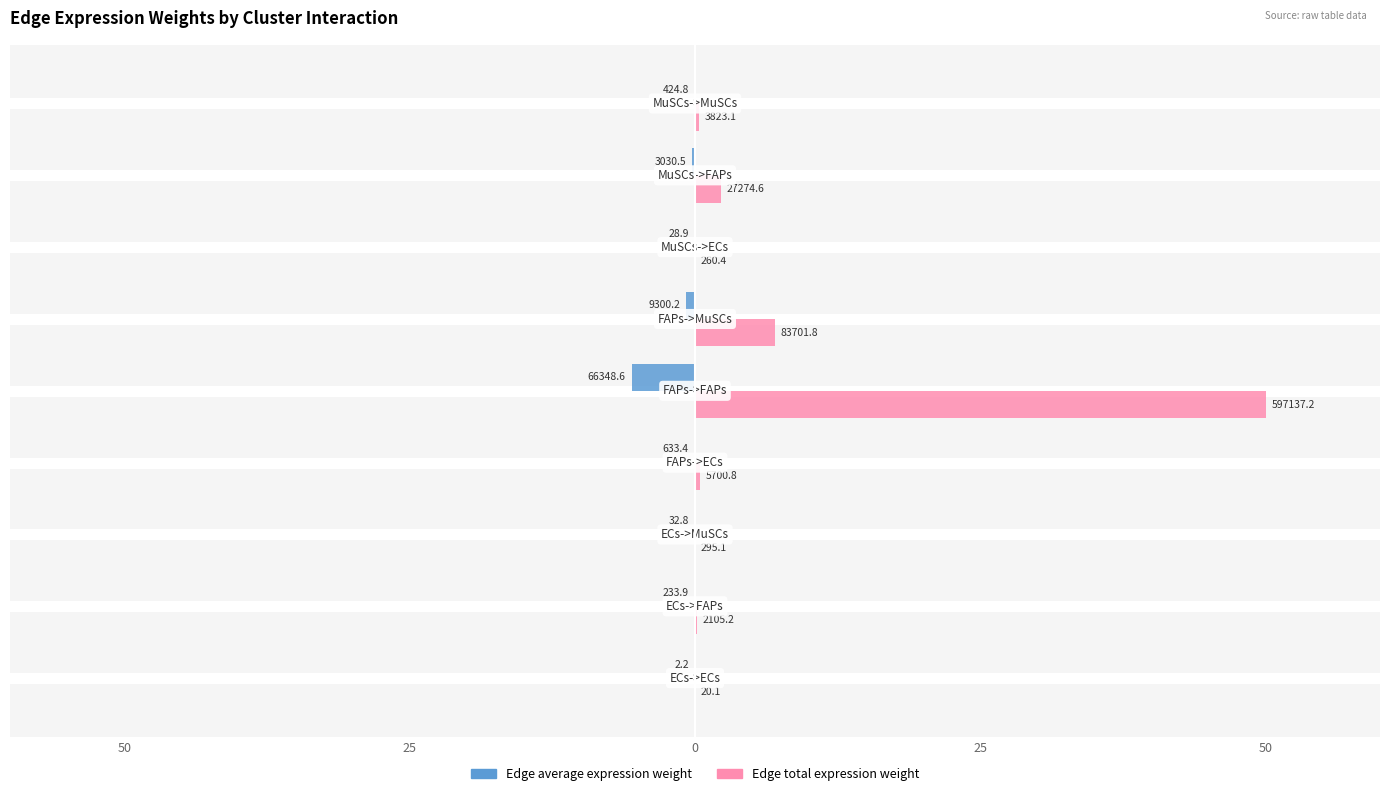

What are all the series names shown in the legend?

Edge average expression weight, Edge total expression weight